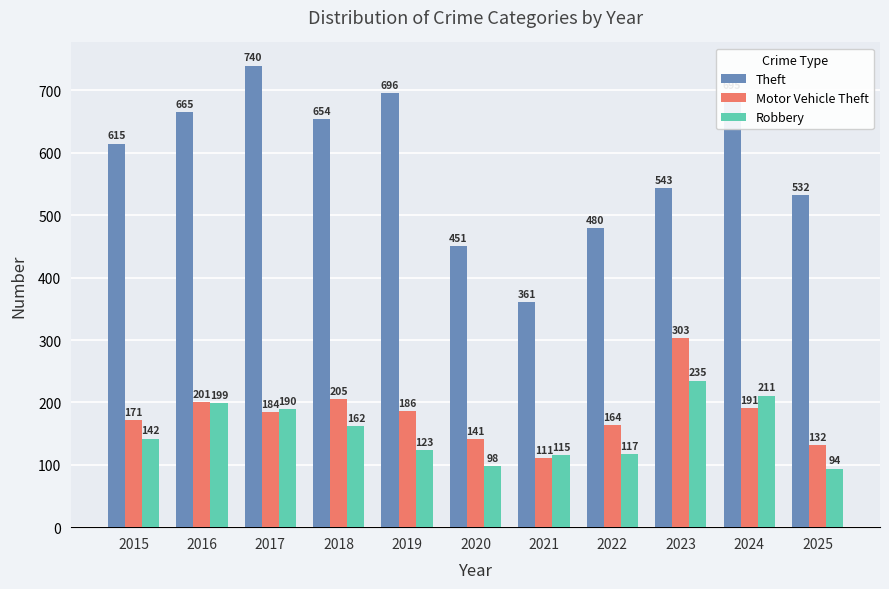

At which label does Motor Vehicle Theft reach its minimum?

2021